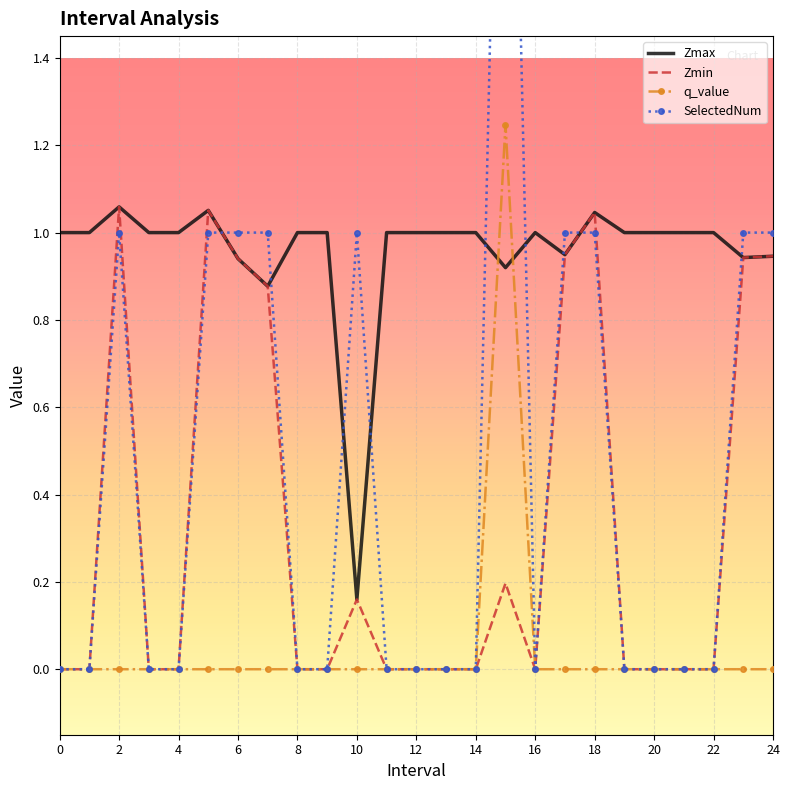

The value of Zmax at 2 is 1.6. True or false?

False